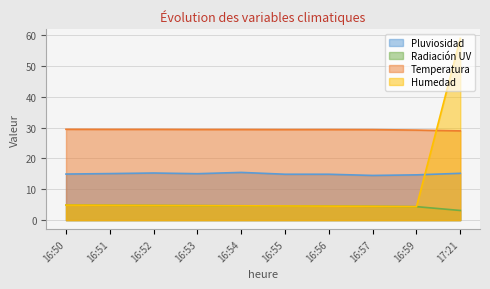

True or false: Pluviosidad and Humedad cross at least once.

True